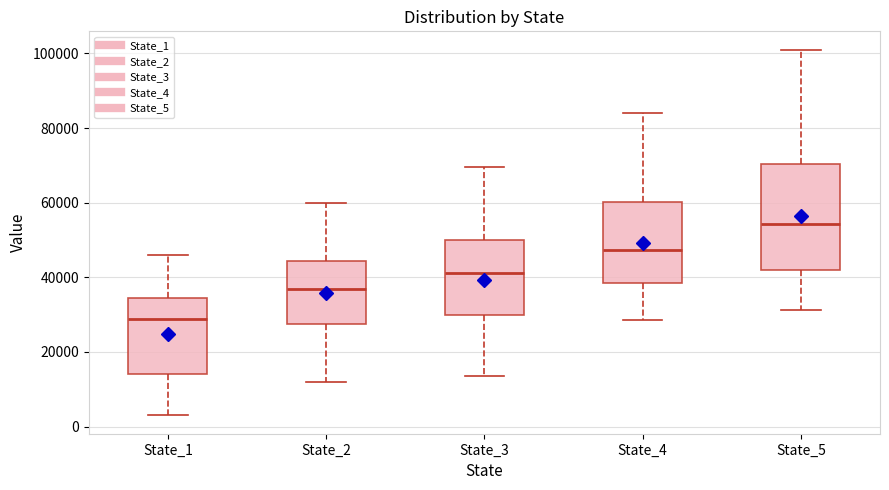

Reading left to right, read every box against the y-axis: the position of its median line, the range the box covers, and the ends of its whiskers. The values are not printed on the chart, so give them approximately, as read against the axis.

State_1: median 28000, box 14000 to 34000, whiskers 4000 to 46000
State_2: median 36000, box 28000 to 44000, whiskers 12000 to 60000
State_3: median 42000, box 30000 to 50000, whiskers 14000 to 70000
State_4: median 48000, box 38000 to 60000, whiskers 28000 to 84000
State_5: median 54000, box 42000 to 70000, whiskers 32000 to 102000